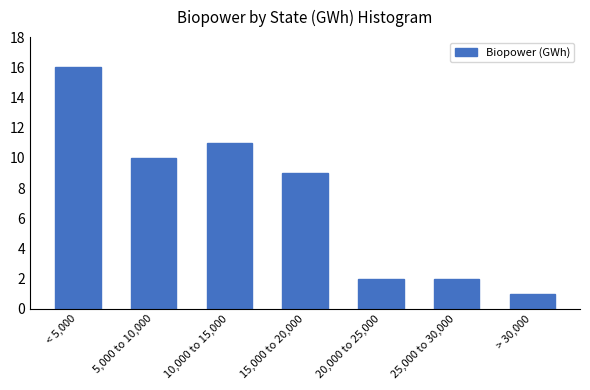

Reading left to right, list all the values displayed in this chart.

16	10	11	9	2	2	1